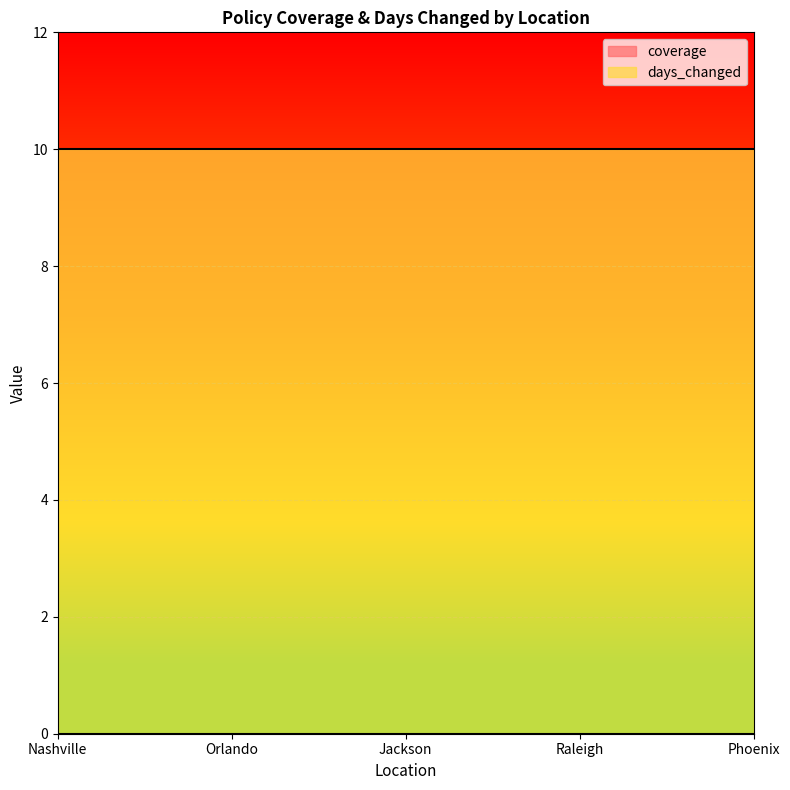

What is the label of the 4th point from the right?

Orlando